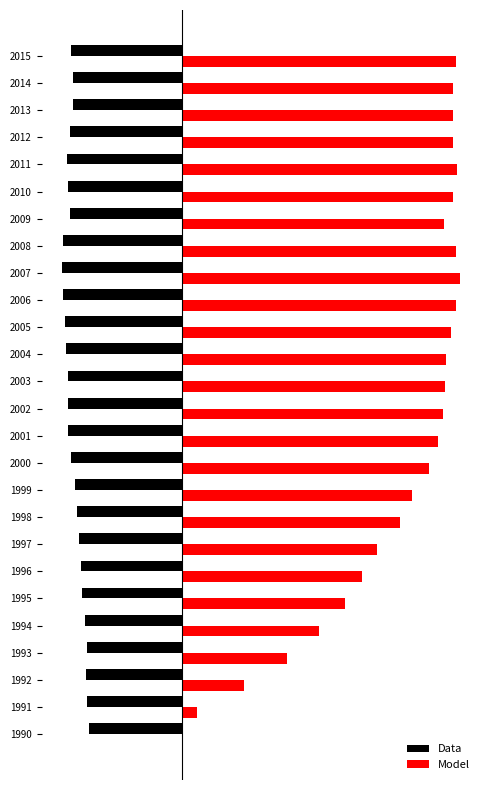

What are all the series names shown in the legend?

Data, Model